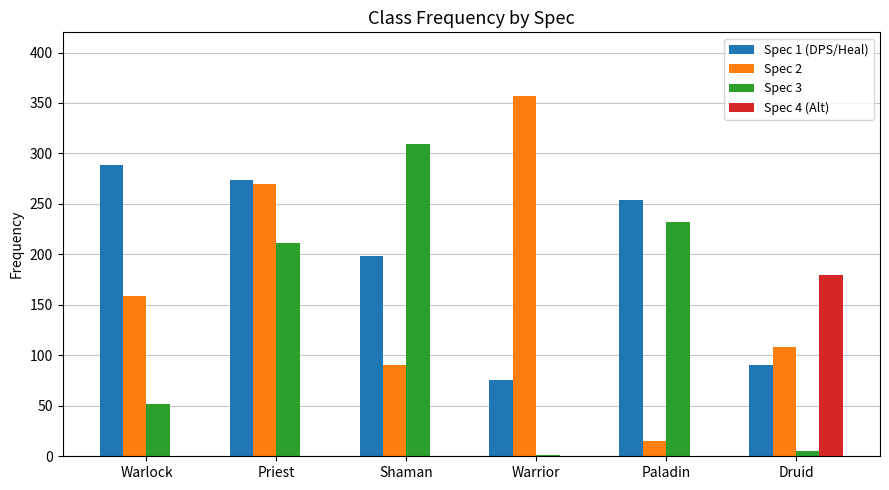

What is the maximum value shown in the chart?

357